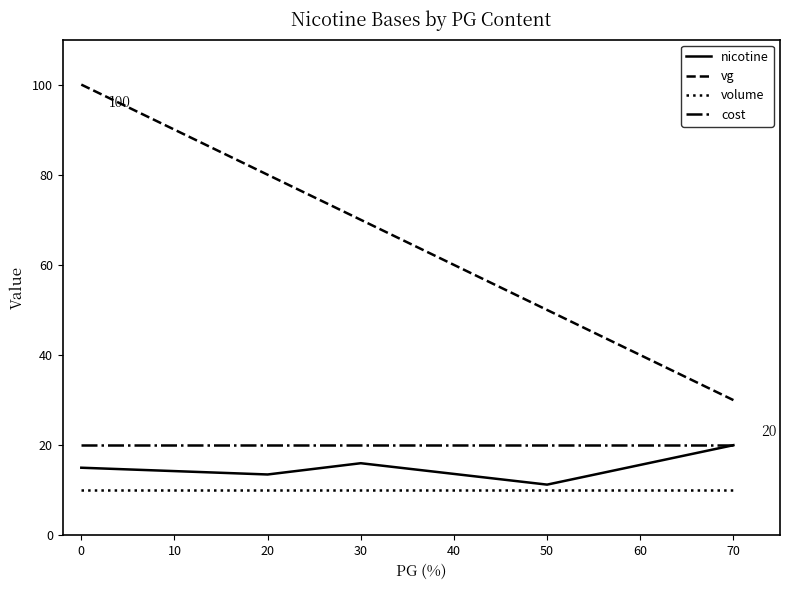

True or false: cost and vg cross at least once.

False